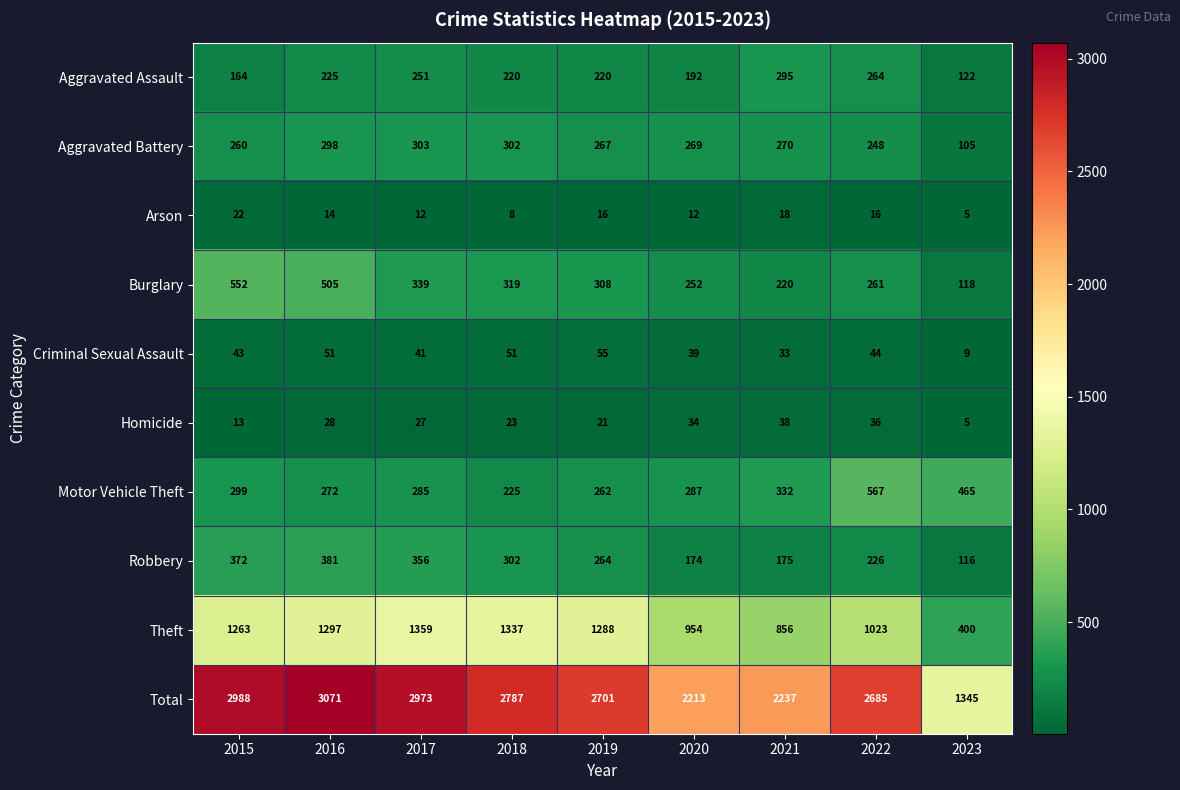

Which series has the widest spread of values?

Total